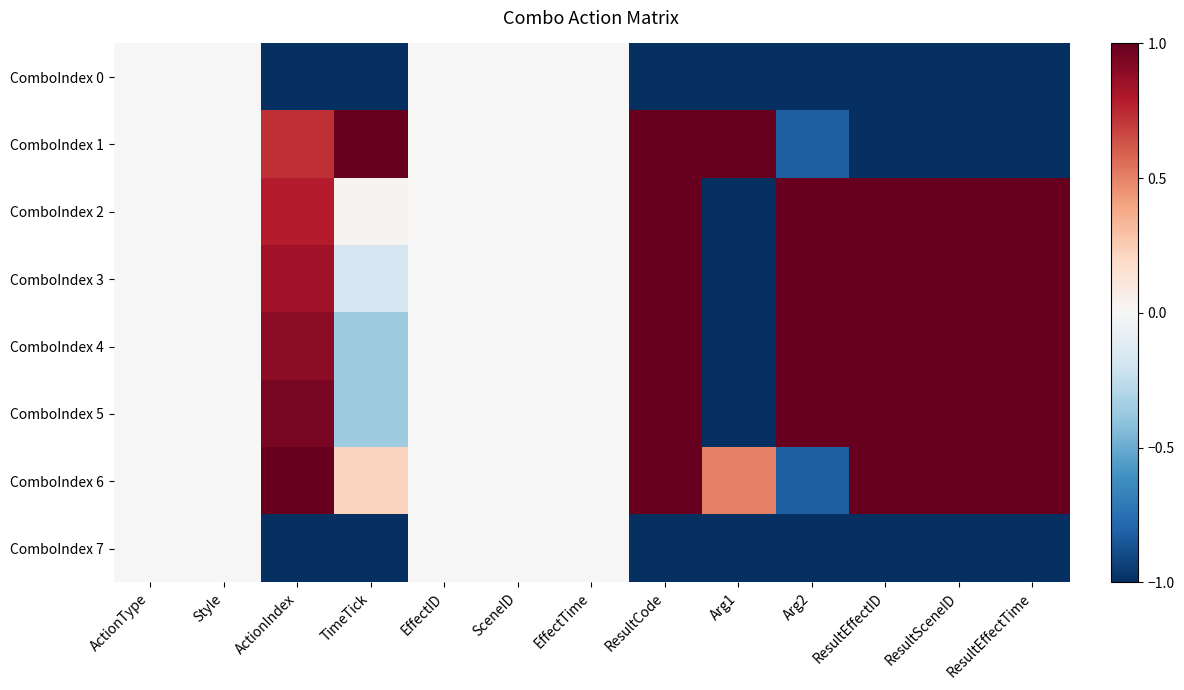

Between ResultSceneID and Arg2, which is larger?

ResultSceneID